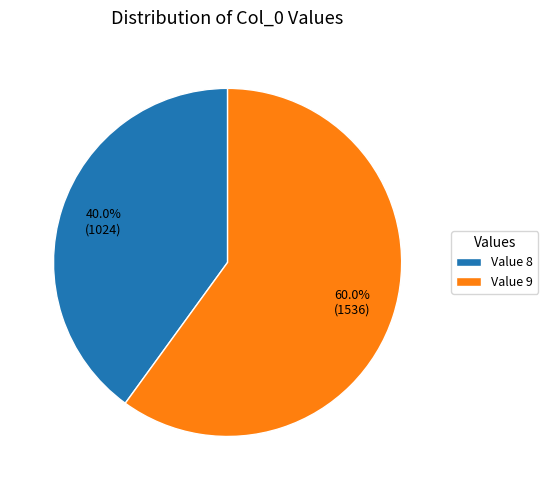

Rank the categories by value from lowest to highest.

Value 8, Value 9